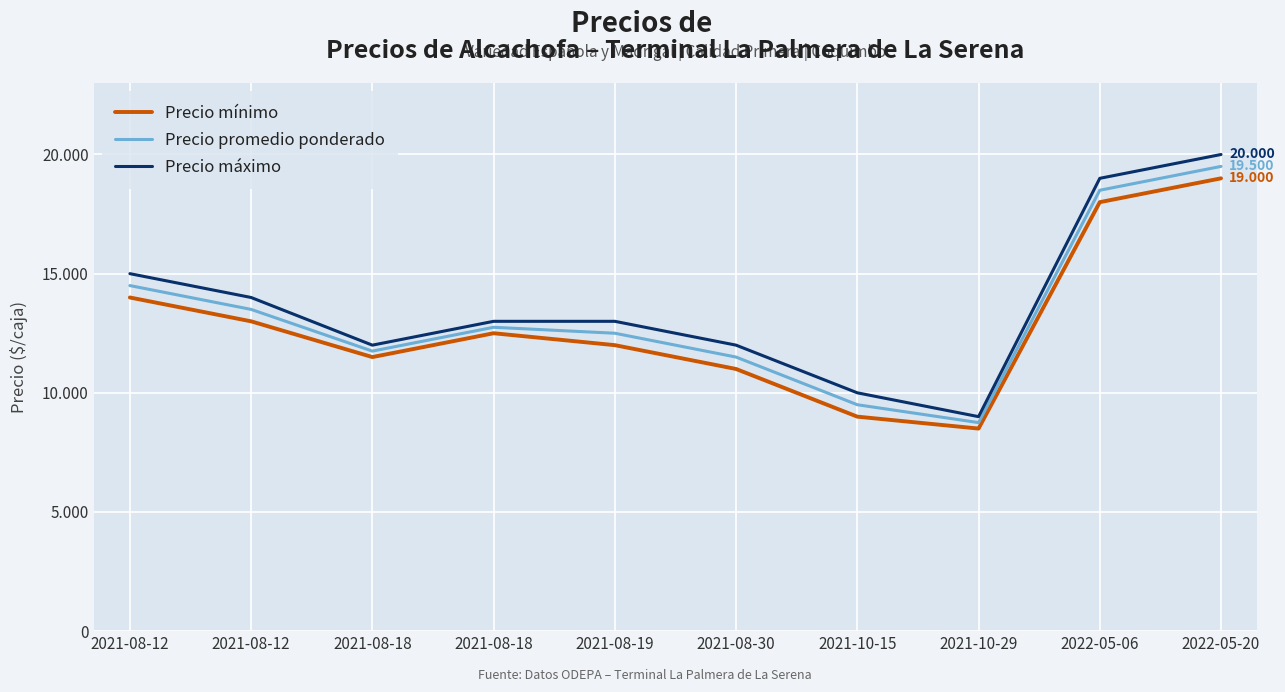

Rank the series at 2022-05-20 from highest to lowest value.

Precio máximo, Precio promedio ponderado, Precio mínimo